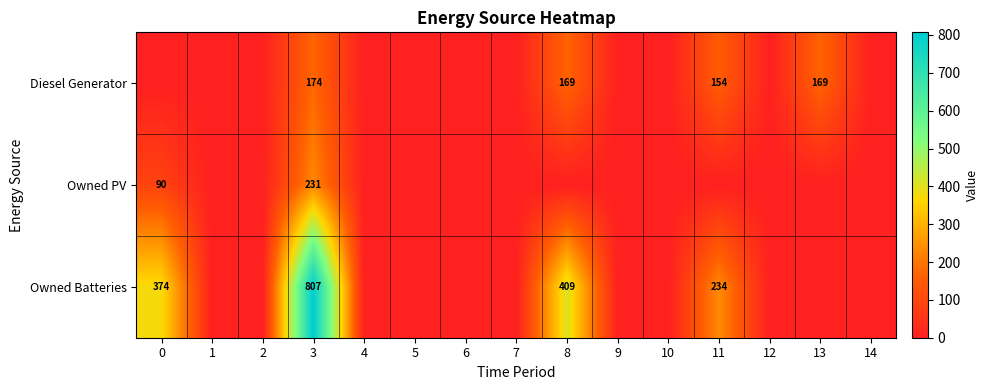

At which category is the sum across all series the highest?

3